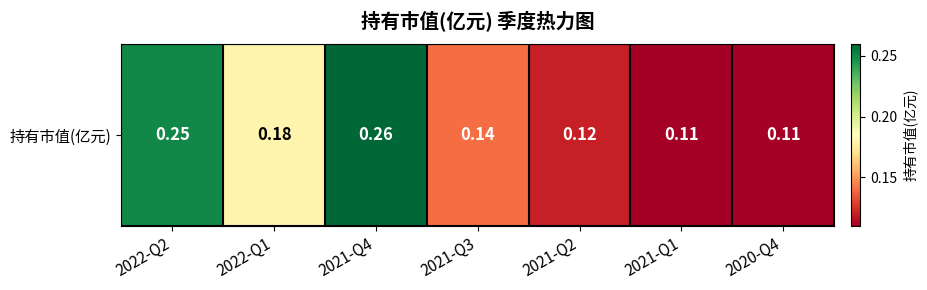

Between 2021-Q4 and 2021-Q2, which is larger?

2021-Q4